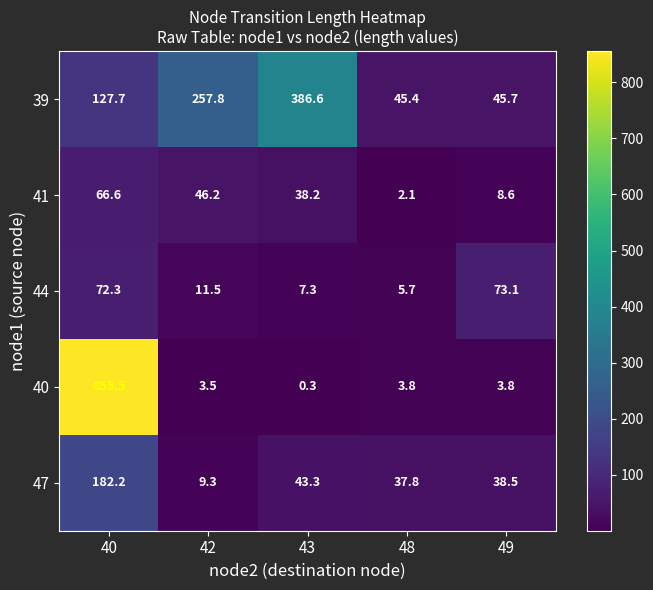

What is the smallest value displayed?

0.3